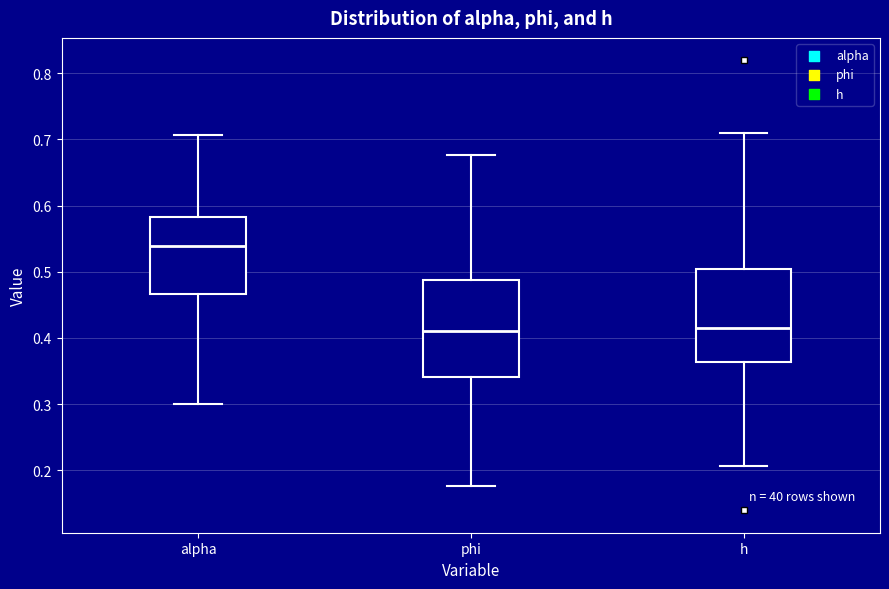

Reading left to right, read every box against the y-axis: the position of its median line, the range the box covers, and the ends of its whiskers. The values are not printed on the chart, so give them approximately, as read against the axis.

alpha: median 0.54, box 0.47 to 0.58, whiskers 0.30 to 0.71
phi: median 0.41, box 0.34 to 0.49, whiskers 0.18 to 0.68
h: median 0.42, box 0.36 to 0.50, whiskers 0.21 to 0.71